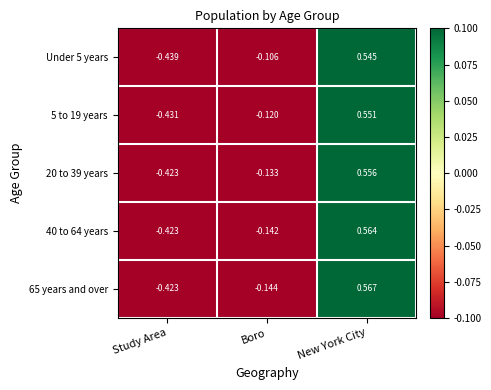

At which label does 40 to 64 years first exceed 0?

New York City